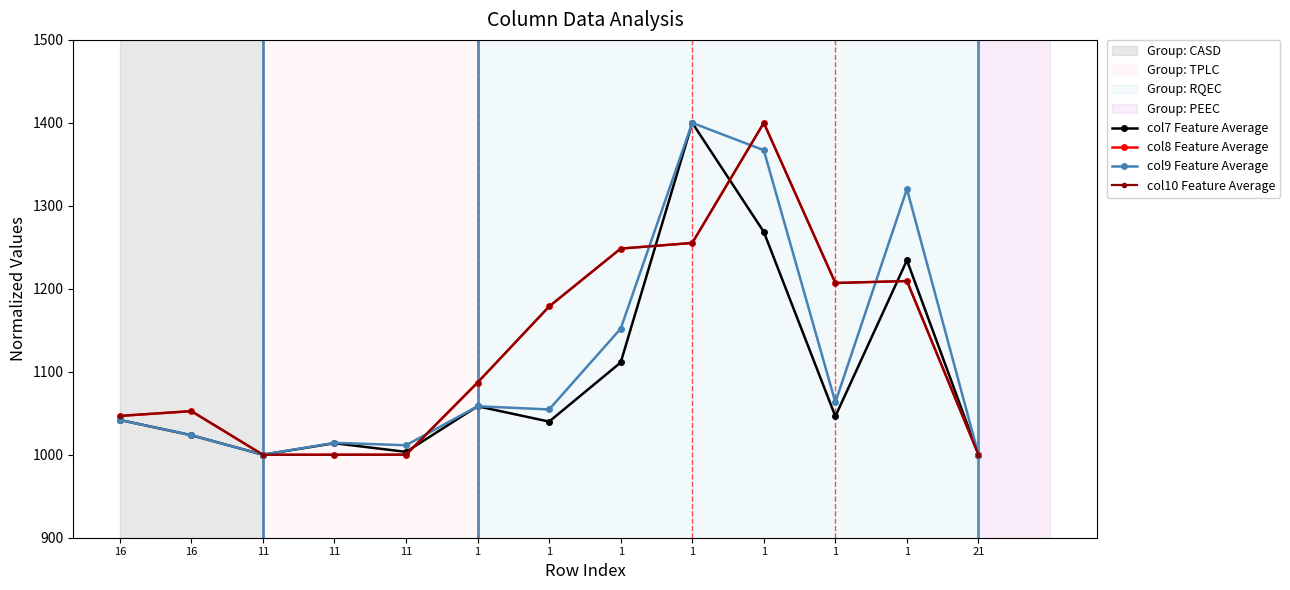

How many values in the col9 Feature Average series exceed 1054?

7